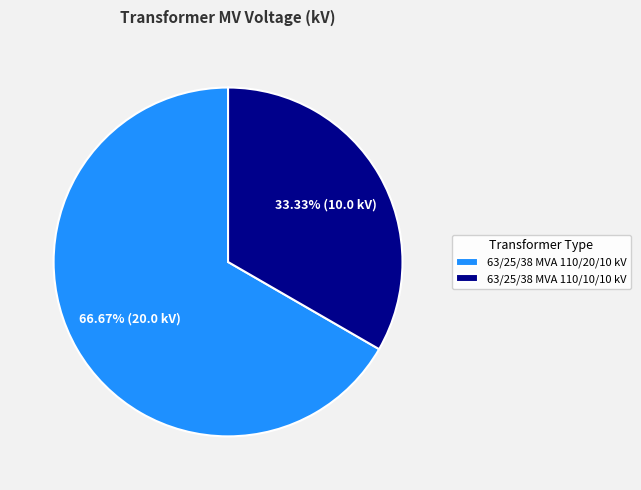

Approximately how many times larger is the value at 63/25/38 MVA 110/20/10 kV compared to 63/25/38 MVA 110/10/10 kV?

2.0